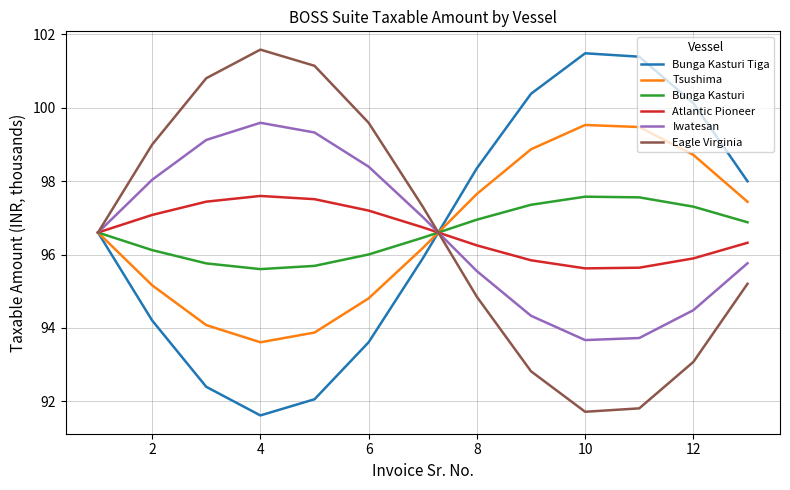

What is the smallest value displayed?

91.6